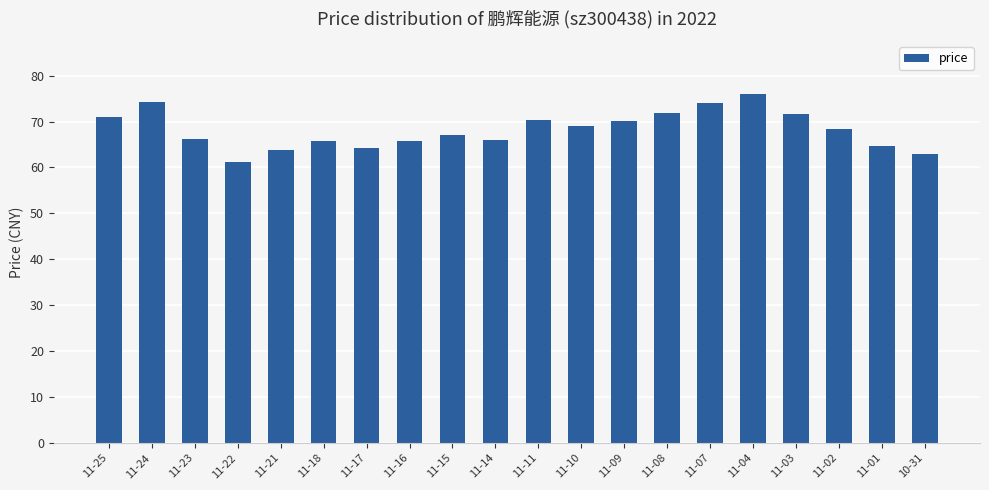

Does the chart contain stacked bars?

No